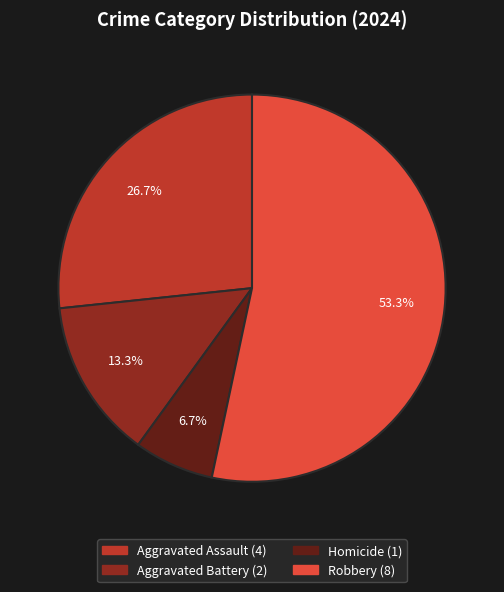

What percentage is the Homicide slice, to the nearest percent?

7%